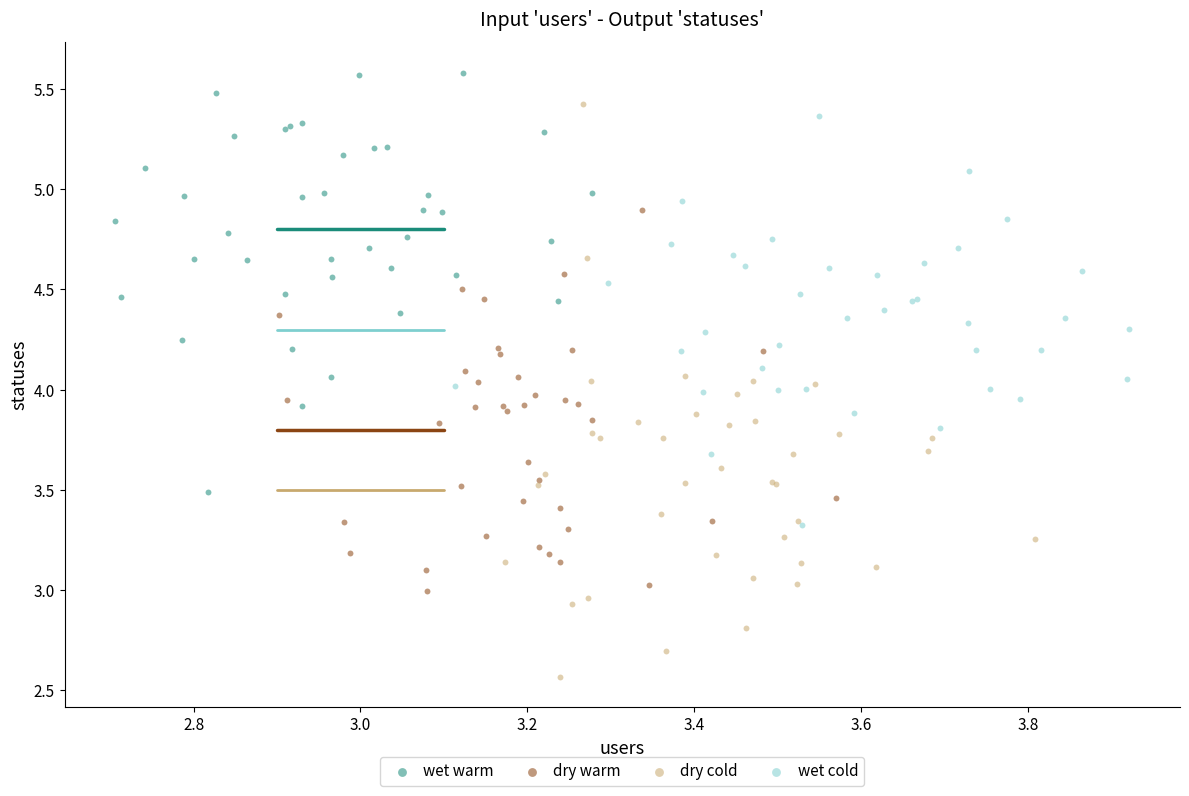

What are all the series names shown in the legend?

wet warm, dry warm, dry cold, wet cold